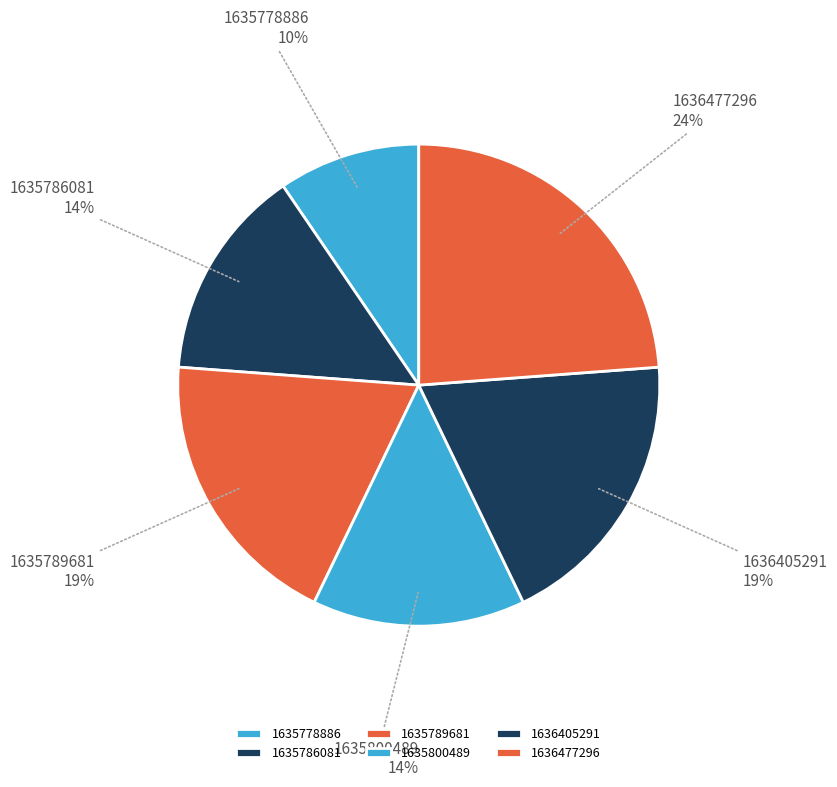

Which category has the smallest portion of the pie?

1635778886